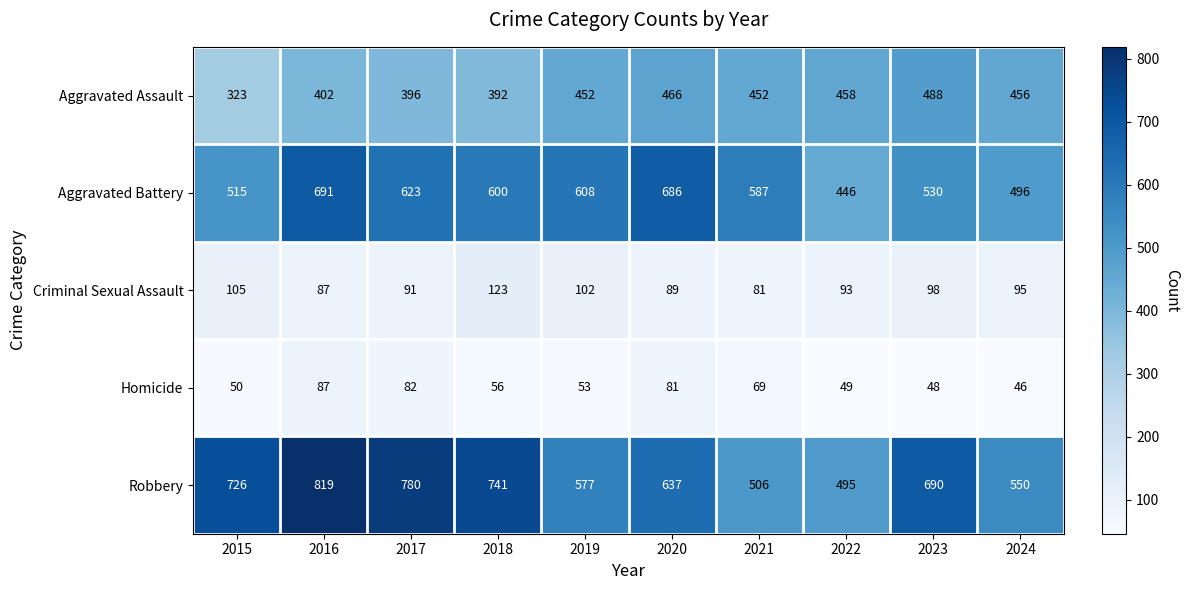

How many data points in Criminal Sexual Assault are less than 95?

5